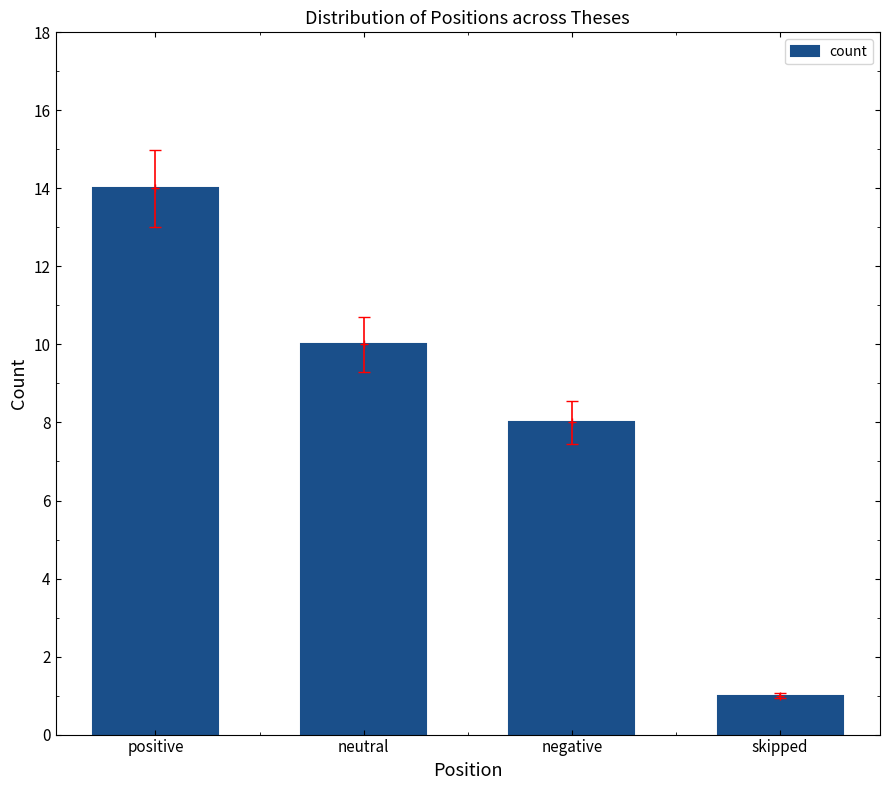

What is the difference between the maximum and minimum values?

13